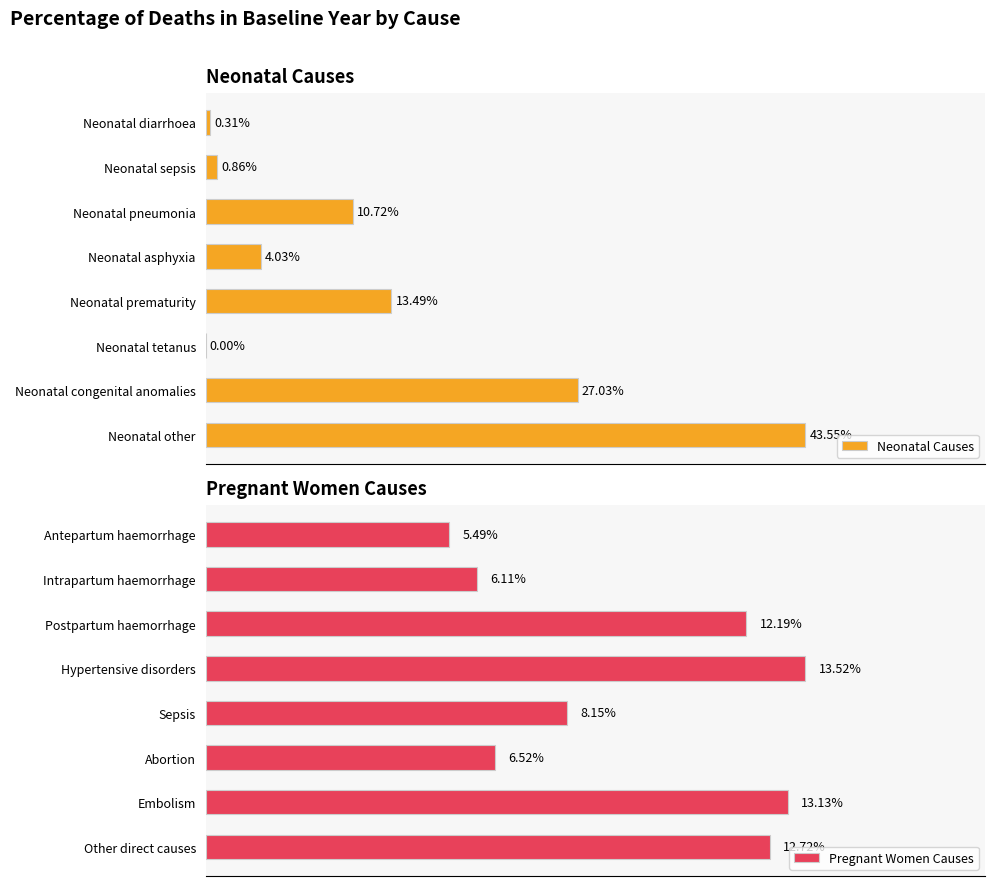

Does the chart contain any negative values?

No